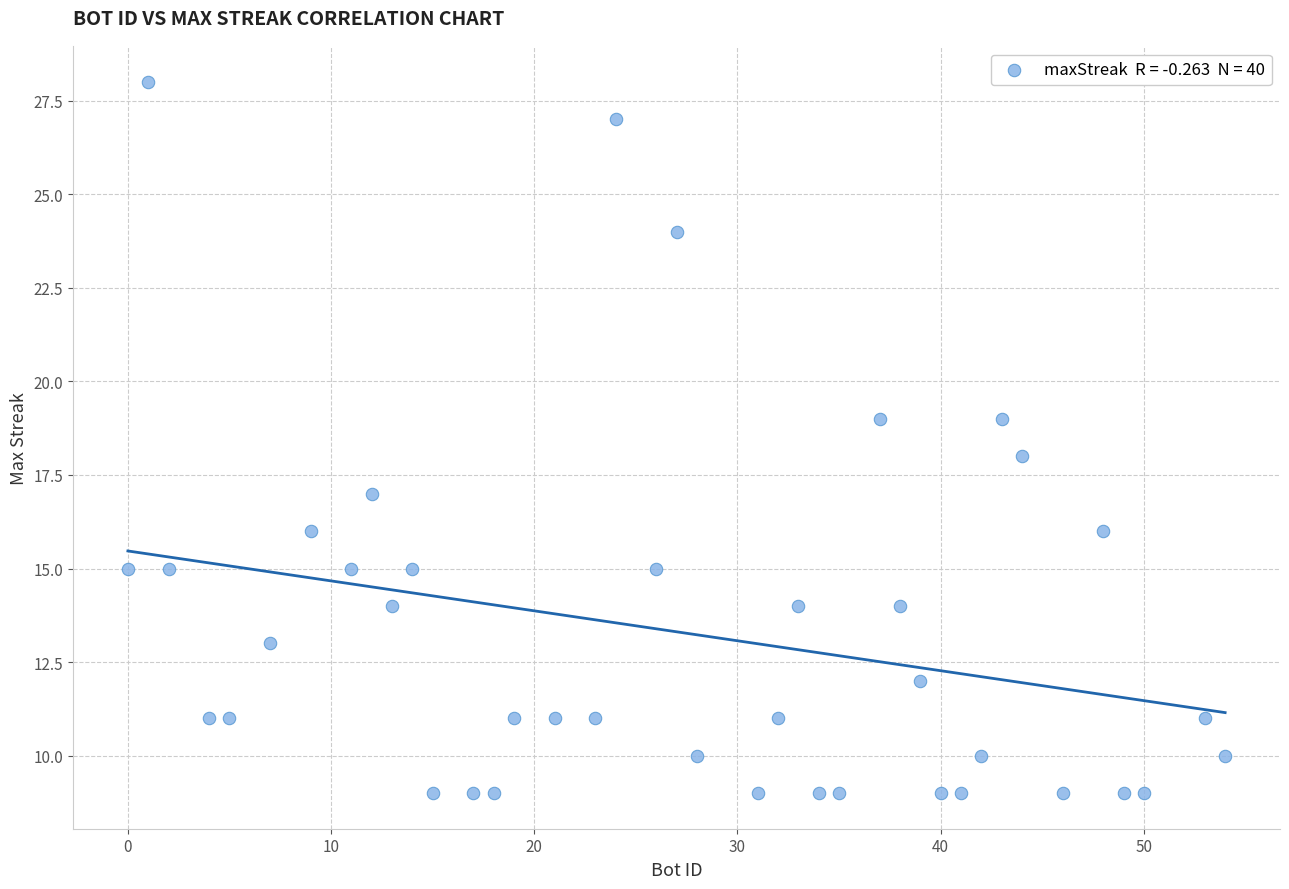

What is the range of Y values (max minus min)?

19